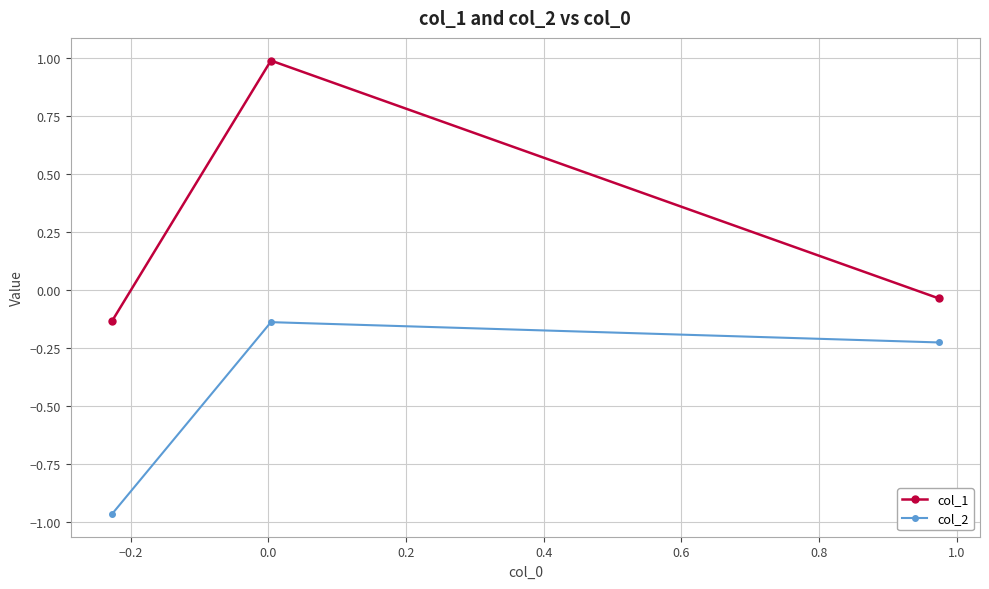

Which series has the largest total across all categories?

col_1